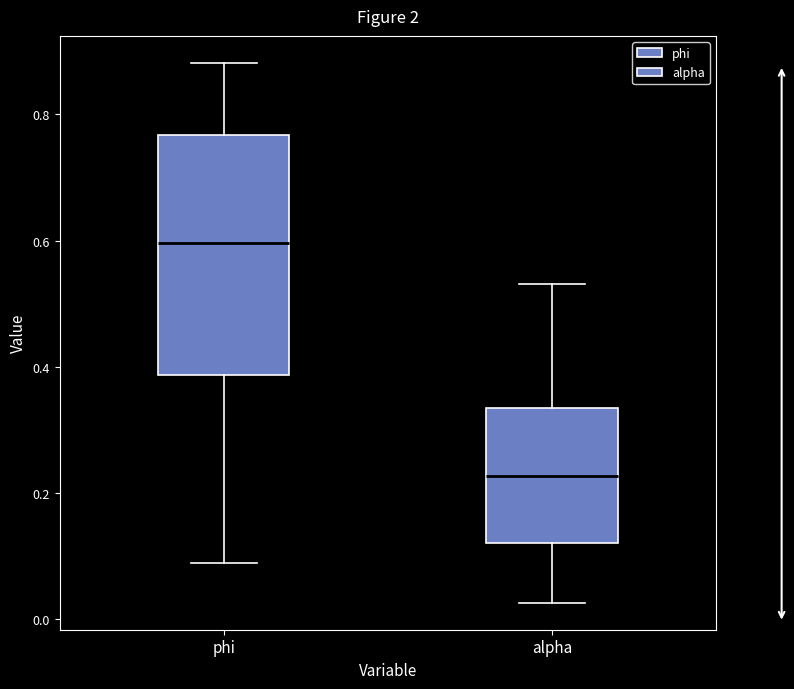

Reading left to right, transcribe this box plot: for each box, give where its median line is, the range the box spans, and where its two whiskers end, as read against the y-axis. The values are not printed on the chart, so give them approximately, as read against the axis.

phi: median 0.60, box 0.38 to 0.76, whiskers 0.08 to 0.88
alpha: median 0.22, box 0.12 to 0.34, whiskers 0.02 to 0.54